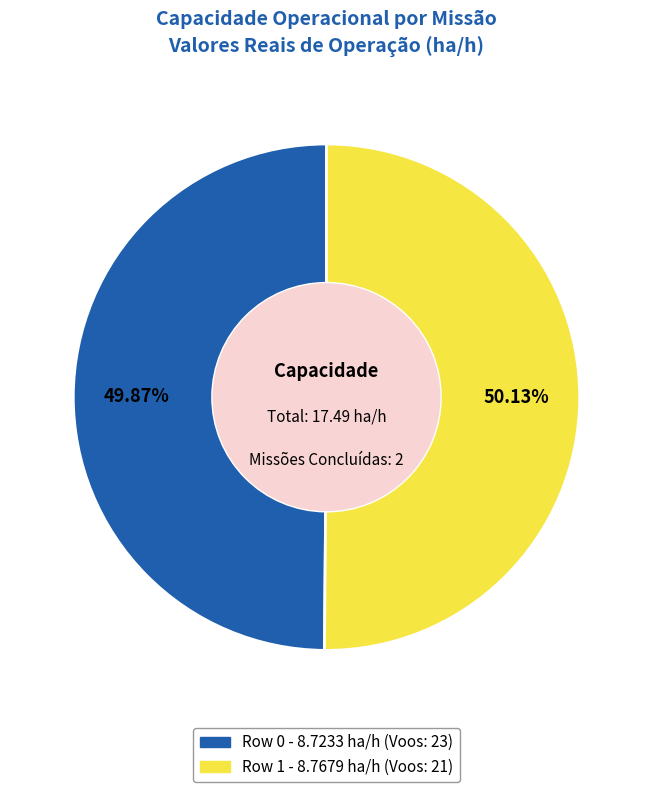

How many slices are in this pie chart?

2